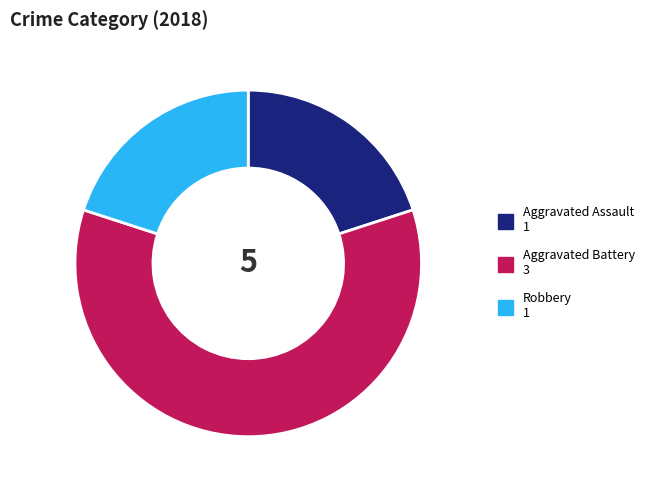

Does any single category account for the majority?

Yes